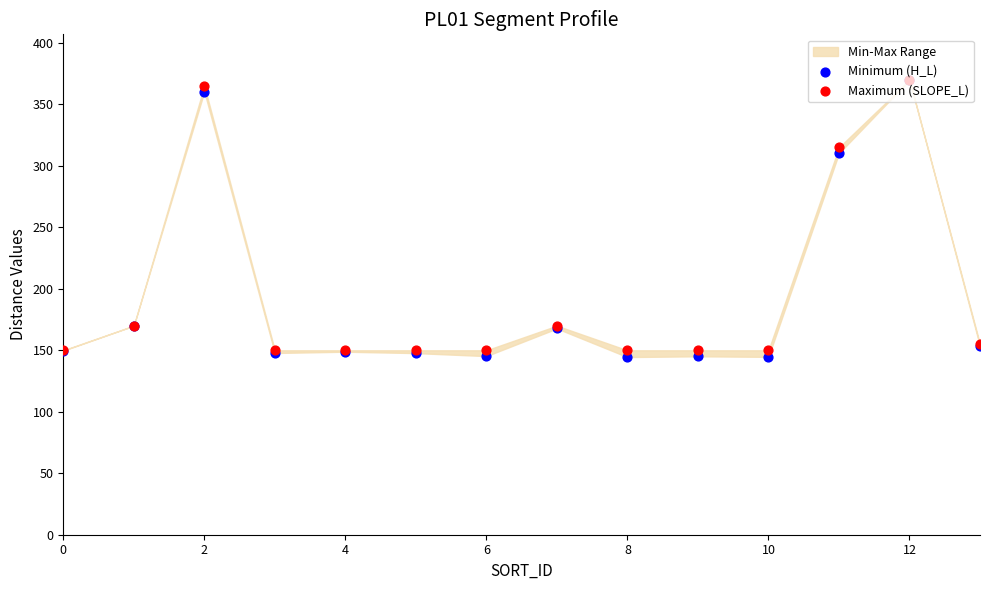

Which series contains the highest Y value?

Maximum (SLOPE_L)